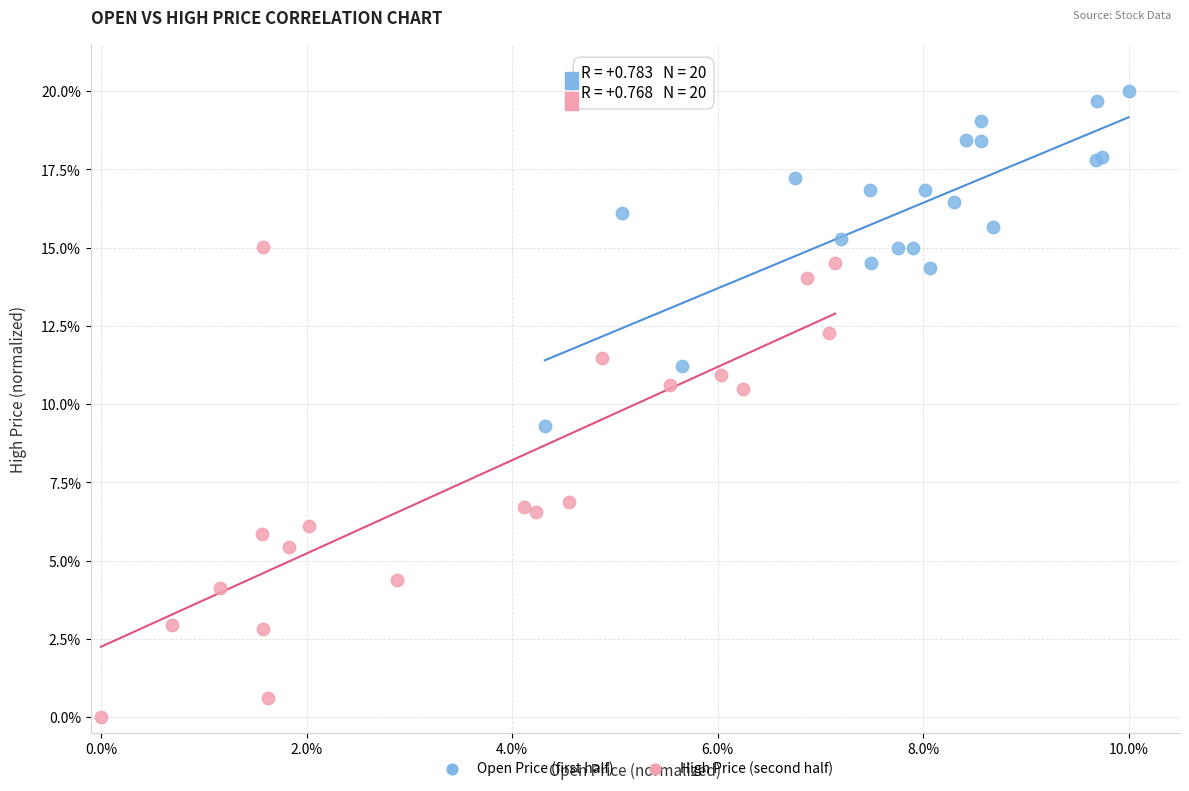

What are all the series names shown in the legend?

Open Price (first half), High Price (second half)